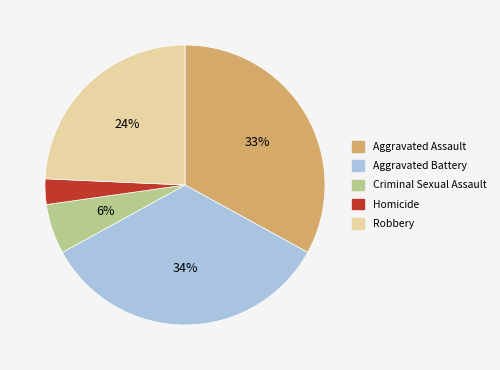

Does any single category account for the majority?

No